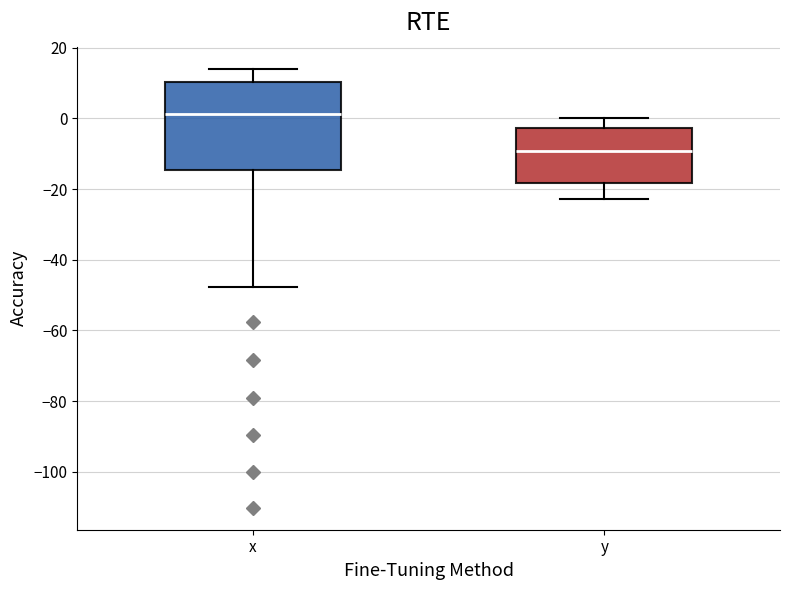

Where is the lower edge of the box for y on the y-axis? The values are not printed on the chart, so give them approximately, as read against the axis.

-18